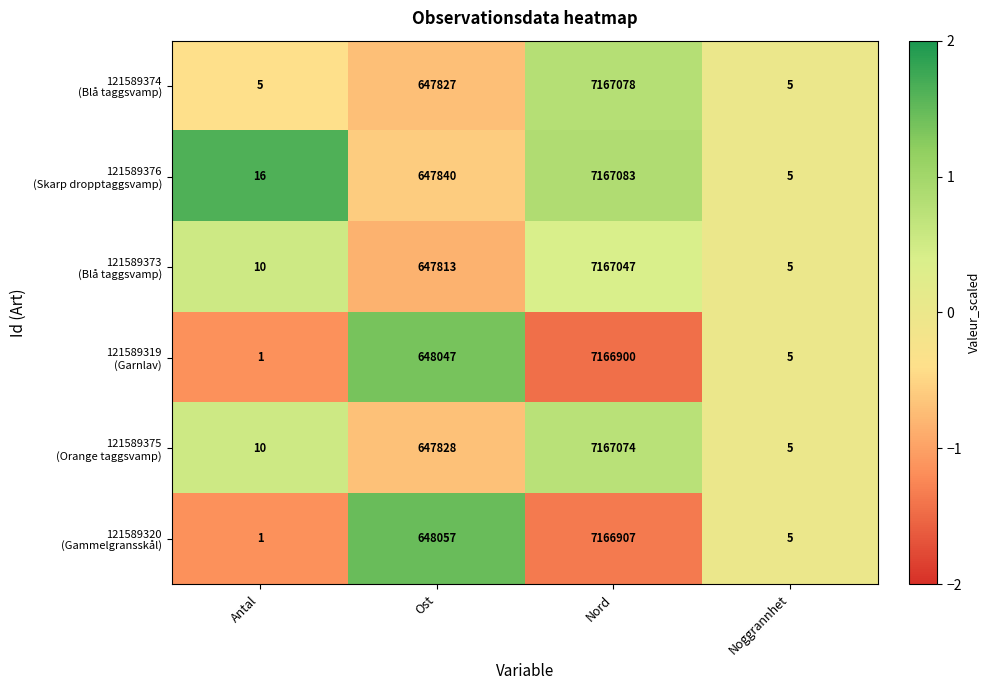

What is the total value across all series at Nord?

43002089